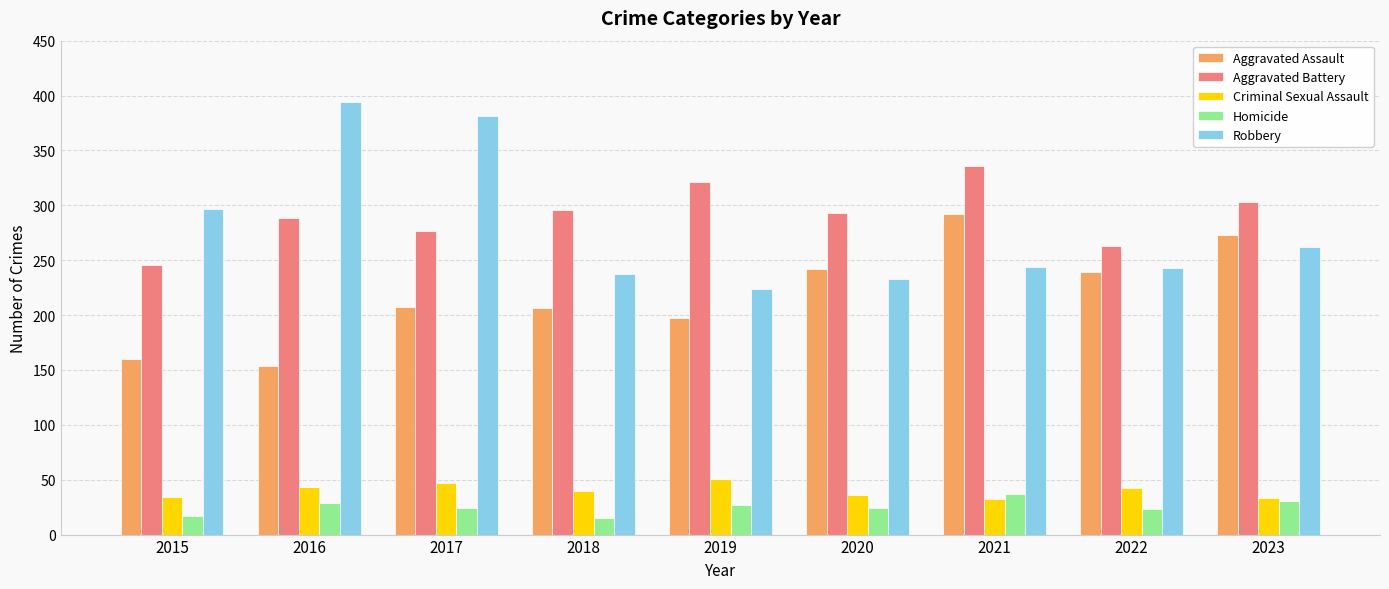

Are the bars grouped side by side (vs. stacked)?

Yes